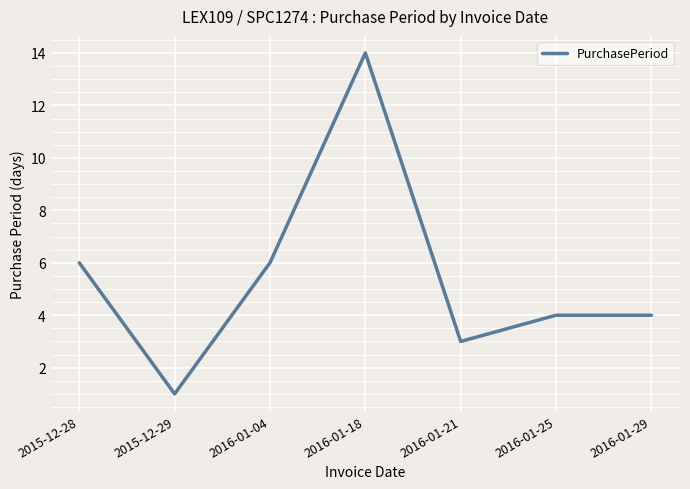

Approximately how many times larger is the value at 2016-01-18 compared to 2016-01-04?

2.3